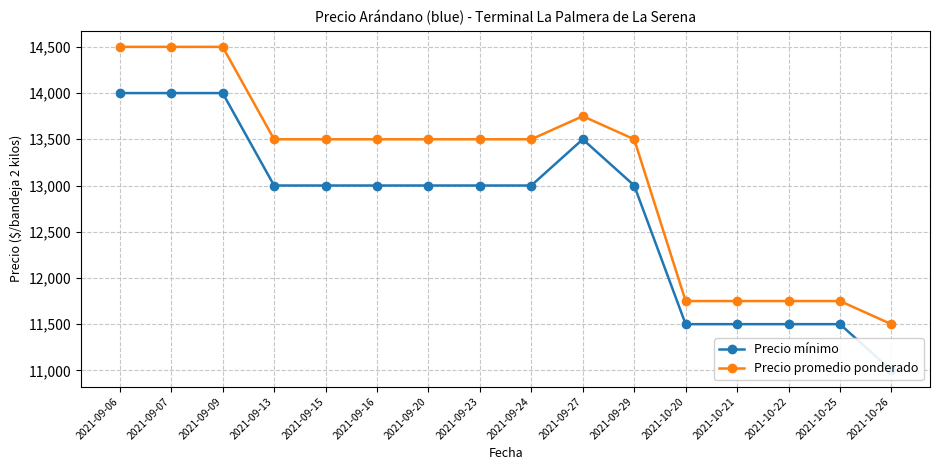

Reading left to right, what are all the values shown in this chart?

Precio mínimo: 2021-09-06=14000	2021-09-07=14000	2021-09-09=14000	2021-09-13=13000	2021-09-15=13000	2021-09-16=13000	2021-09-20=13000	2021-09-23=13000	2021-09-24=13000	2021-09-27=13500	2021-09-29=13000	2021-10-20=11500	2021-10-21=11500	2021-10-22=11500	2021-10-25=11500	2021-10-26=11000
Precio promedio ponderado: 2021-09-06=14500	2021-09-07=14500	2021-09-09=14500	2021-09-13=13500	2021-09-15=13500	2021-09-16=13500	2021-09-20=13500	2021-09-23=13500	2021-09-24=13500	2021-09-27=13750	2021-09-29=13500	2021-10-20=11750	2021-10-21=11750	2021-10-22=11750	2021-10-25=11750	2021-10-26=11500